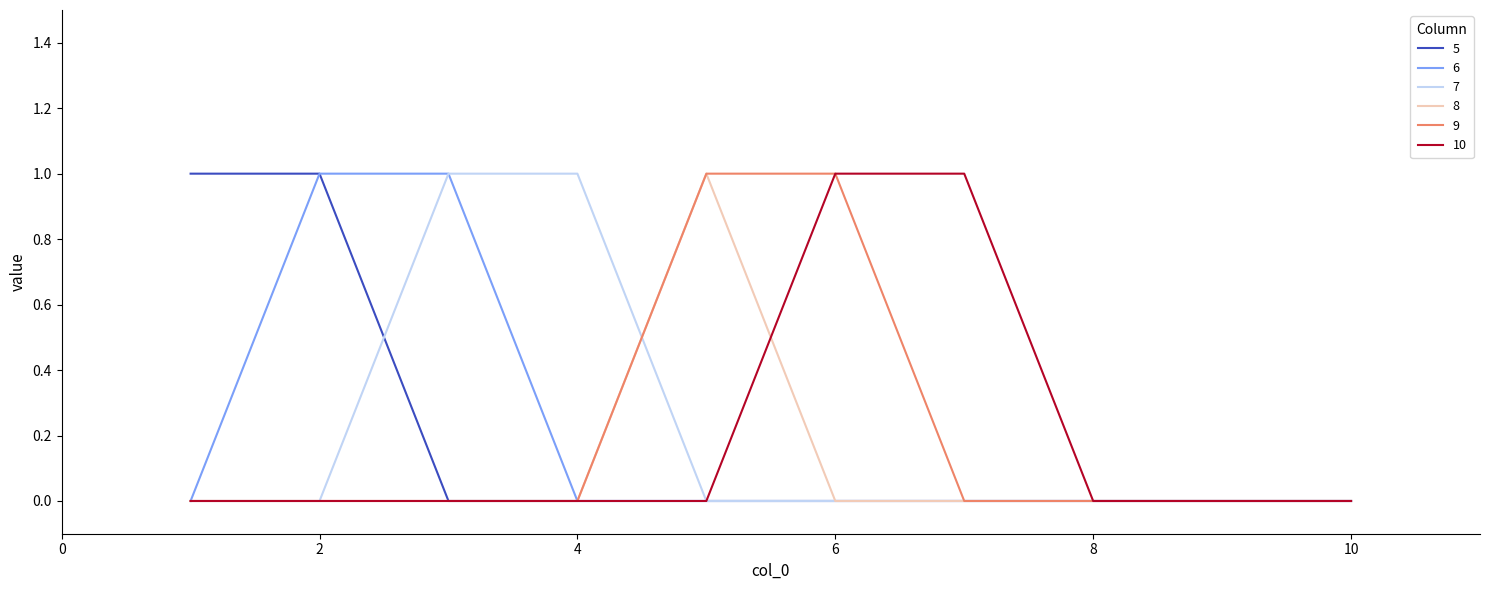

Which category has the lowest value across all series?

3